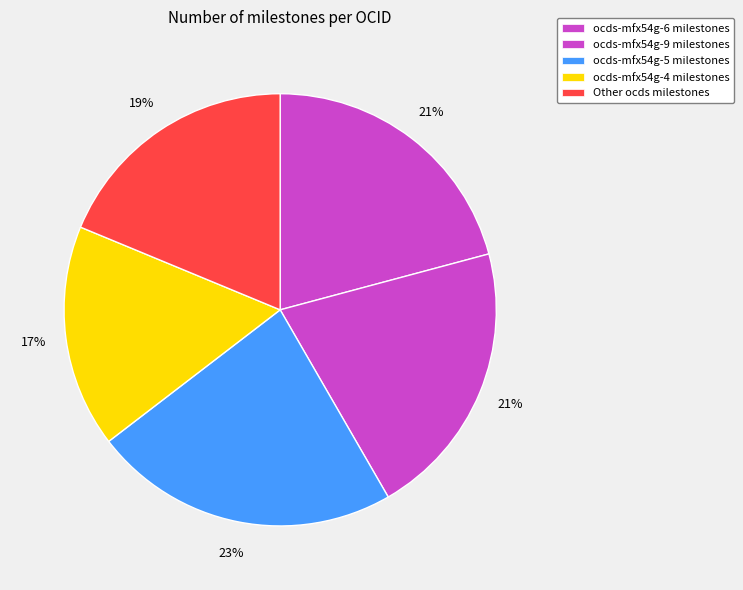

How many slices are in this pie chart?

5